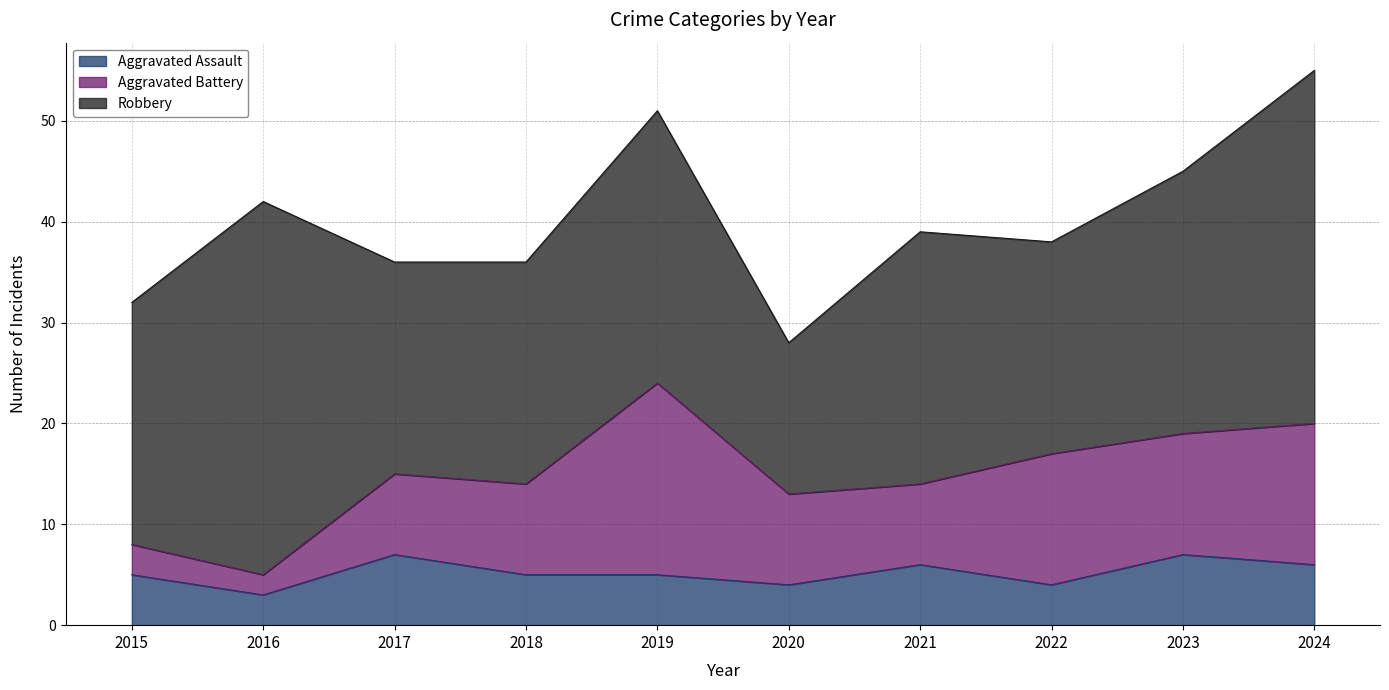

True or false: Aggravated Assault and Robbery intersect in this chart.

False